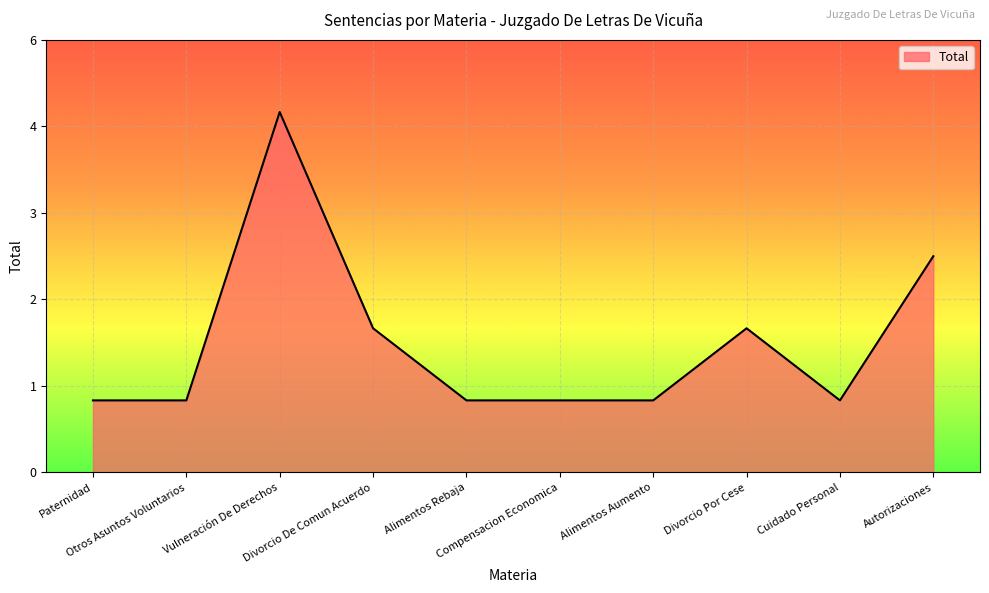

How many points are lower than both their immediate neighbors (excluding endpoints)?

1